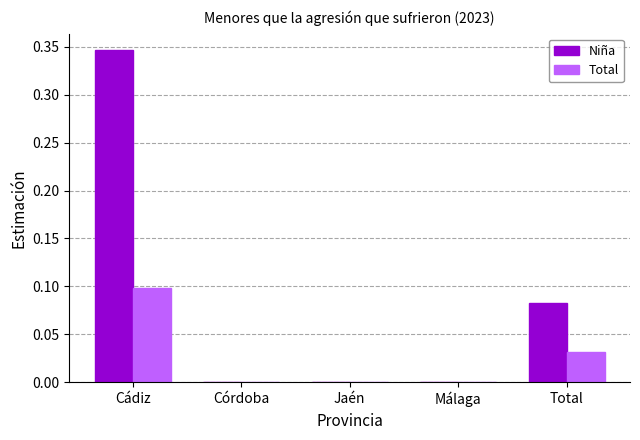

The value of Niña at Jaén is 0.2. True or false?

False